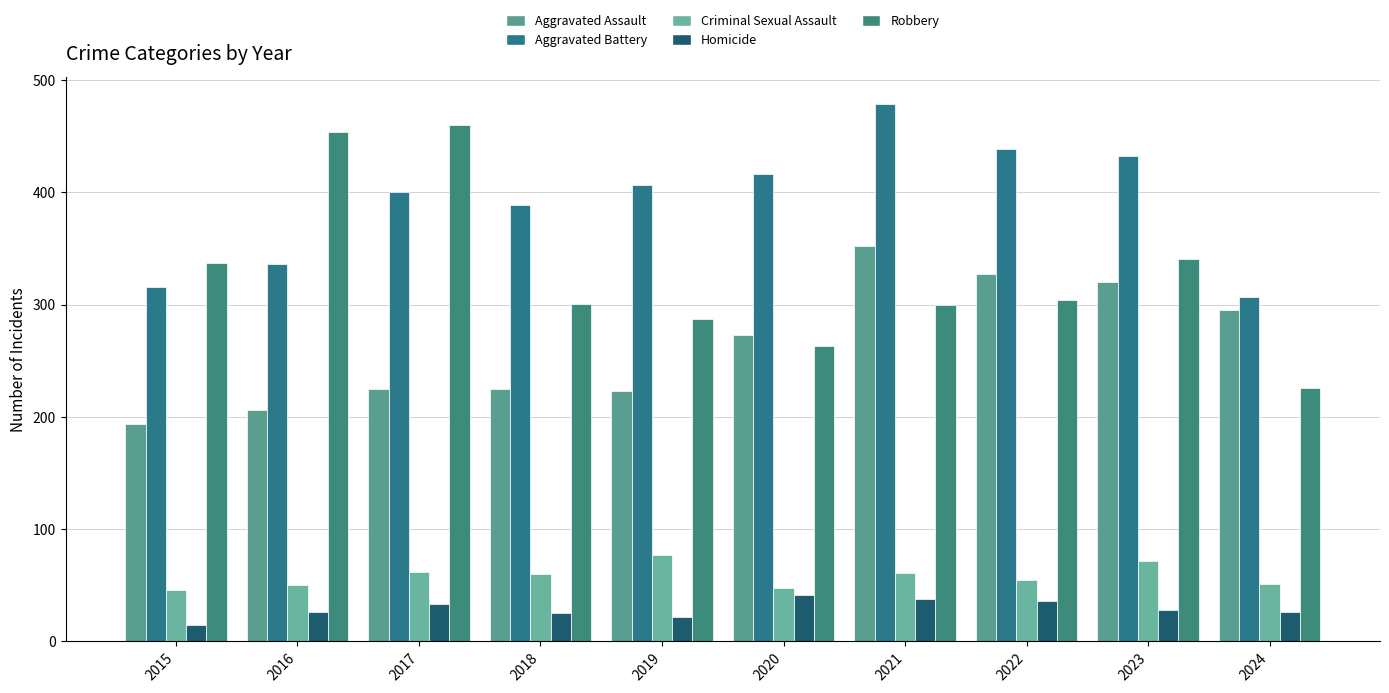

What is the difference between the maximum and minimum values in the Aggravated Battery series?

172